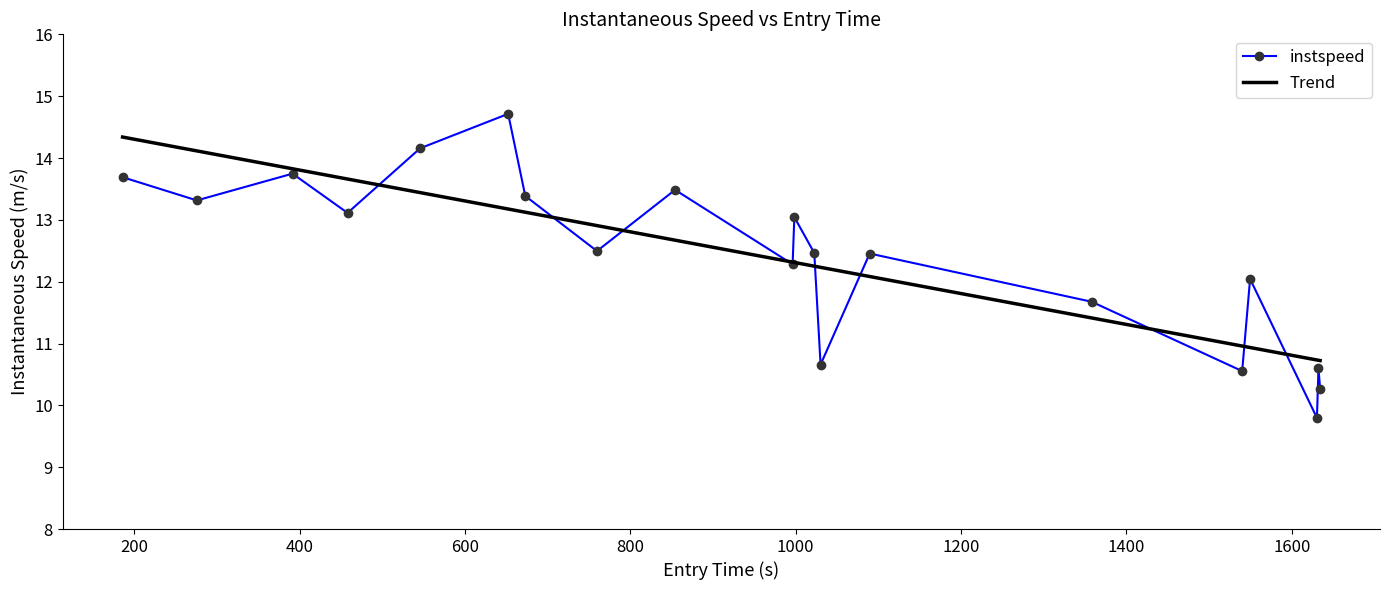

What is the smallest value displayed?

9.8